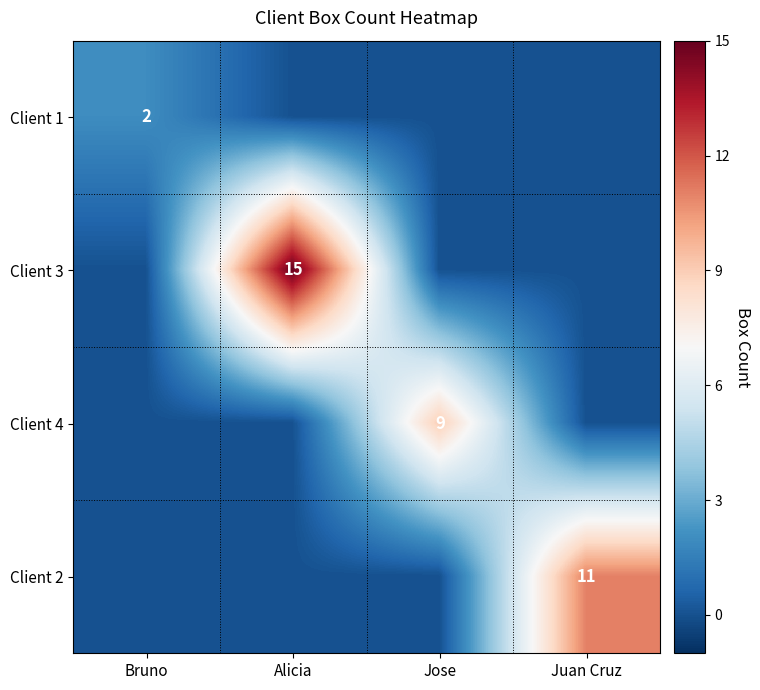

Is the value of Client 2 at Juan Cruz greater than the value of Client 1 at Bruno?

Yes